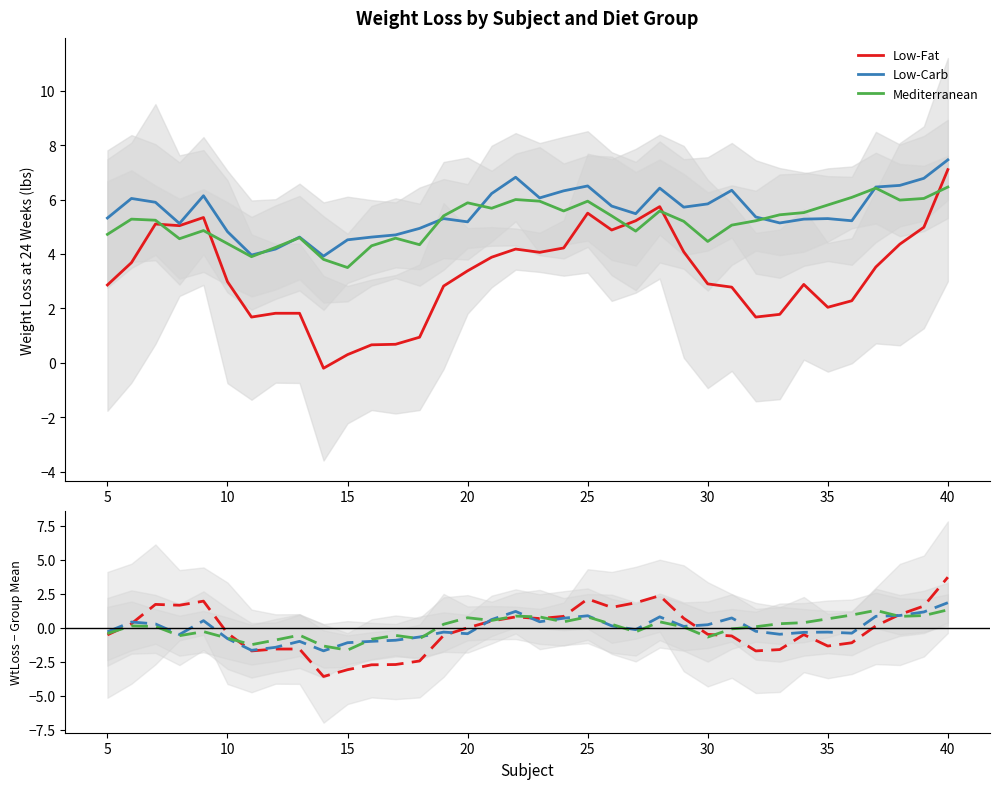

Count the number of data series in this chart.

3